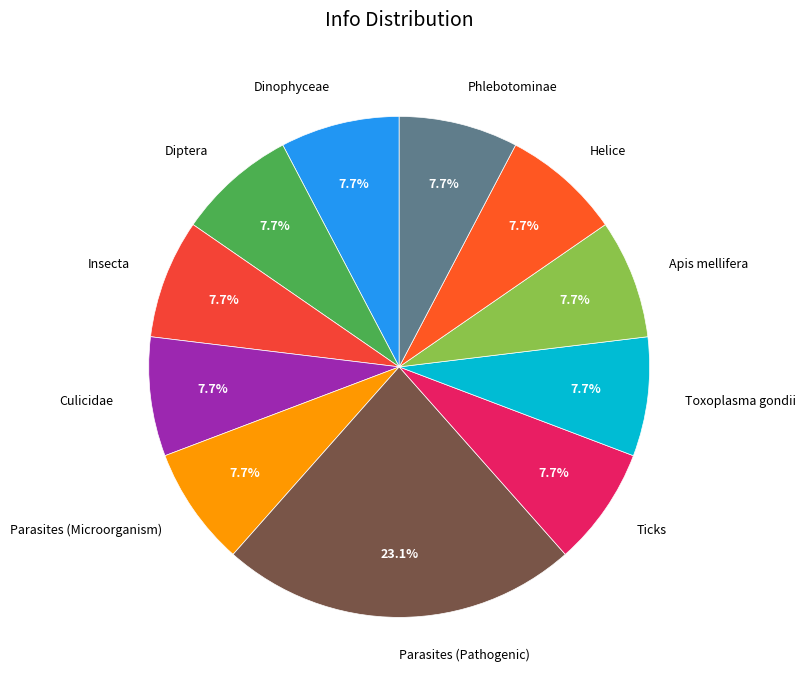

Is it true that Dinophyceae is 8% of the pie?

True